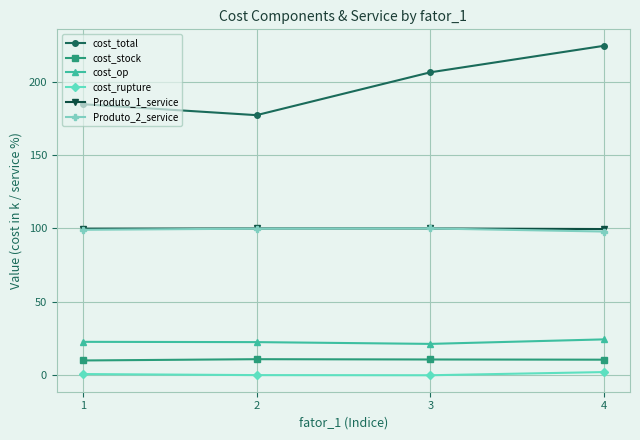

True or false: Produto_2_service has more than 0 interior local peaks.

True